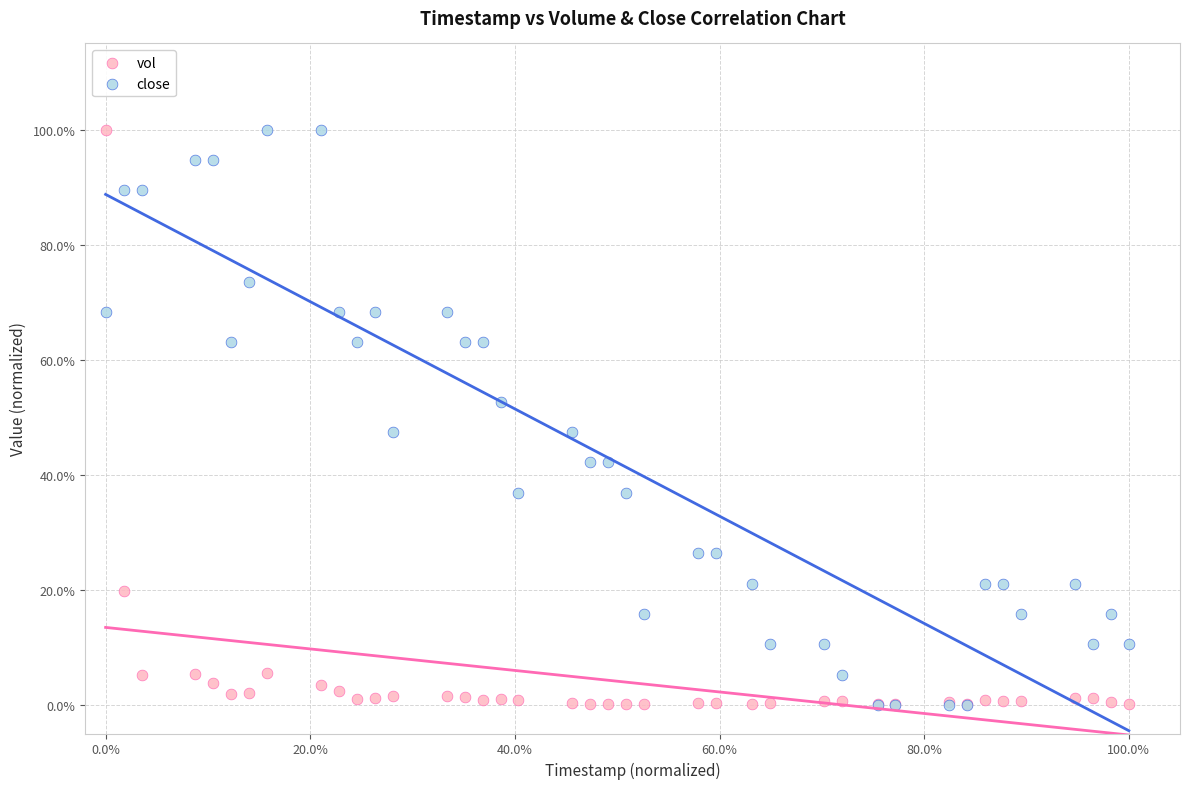

What are all the series names shown in the legend?

vol, close